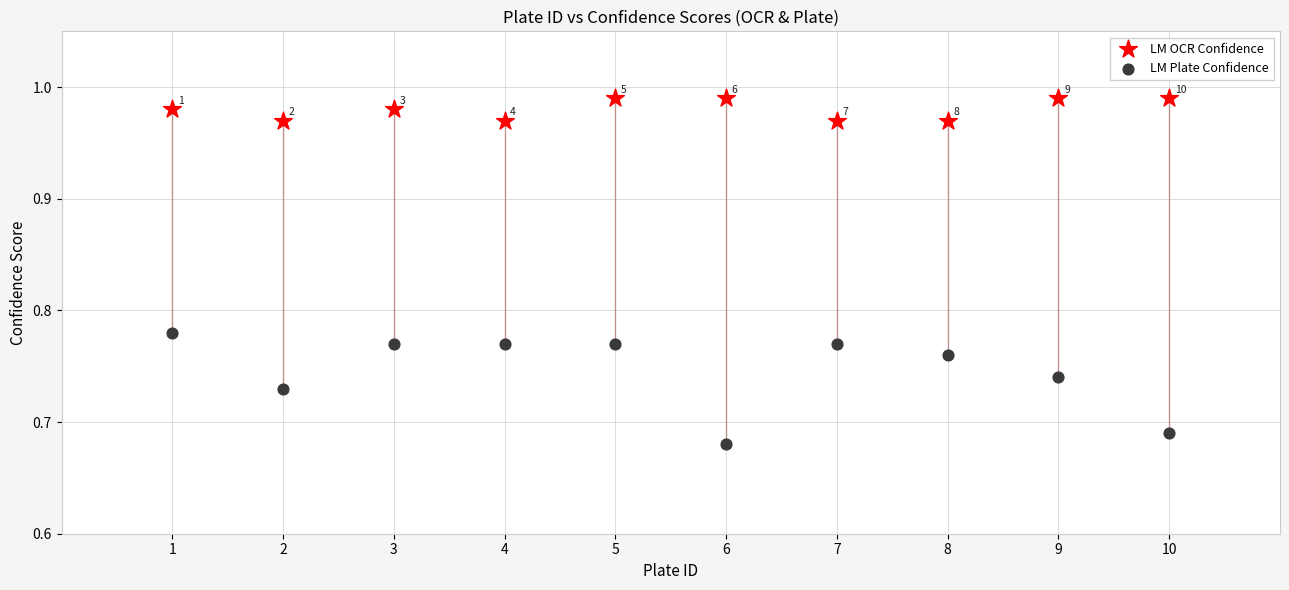

Across all data points, what is the range of X values (max minus min)?

9.0